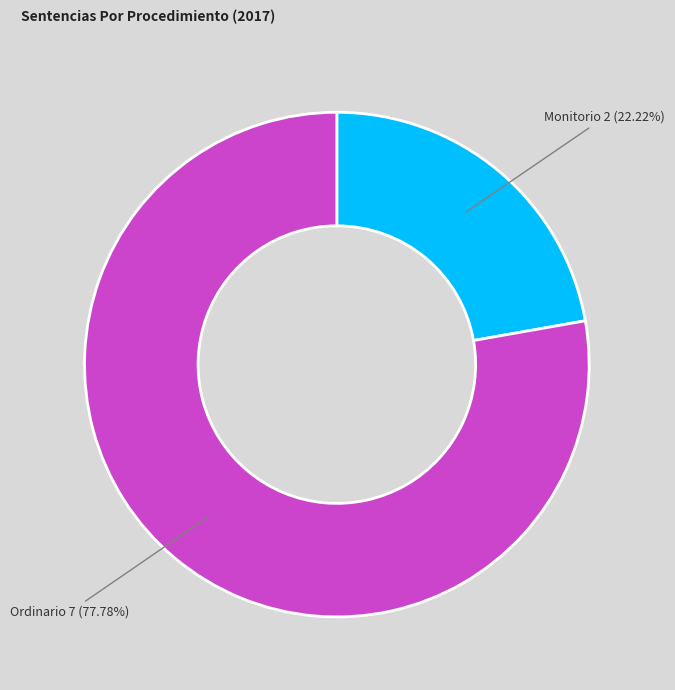

Does any single category account for the majority?

Yes